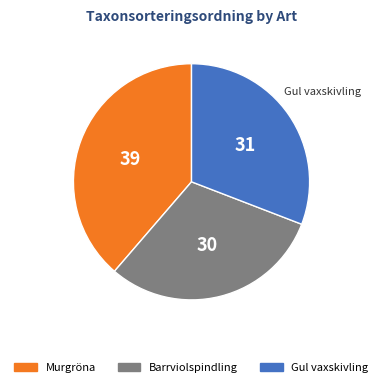

How many slices are in this pie chart?

3